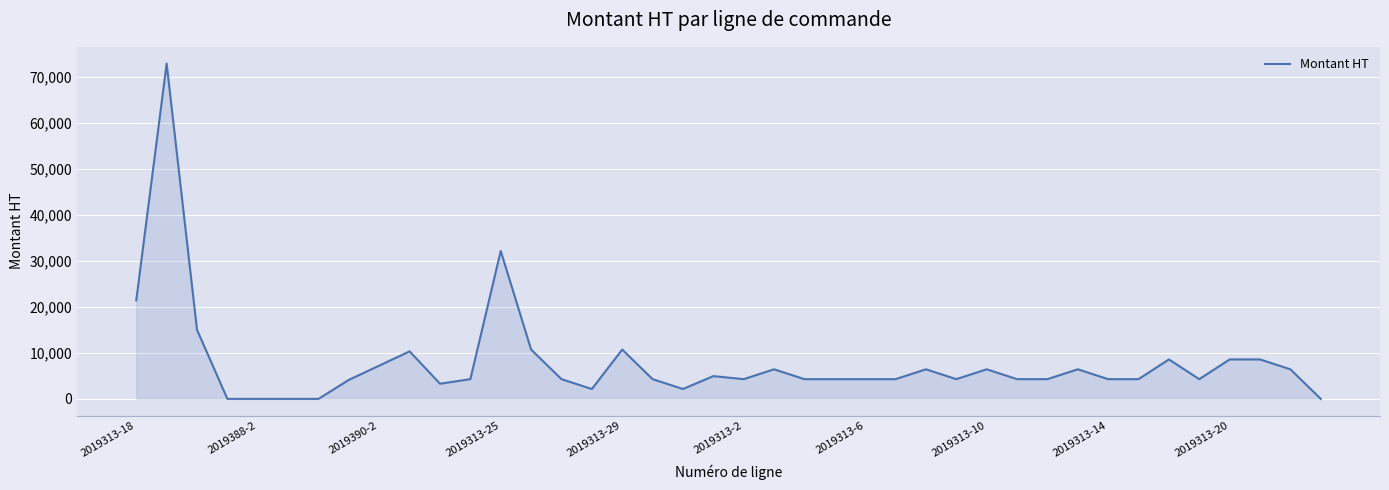

How many lines are shown in the chart?

1